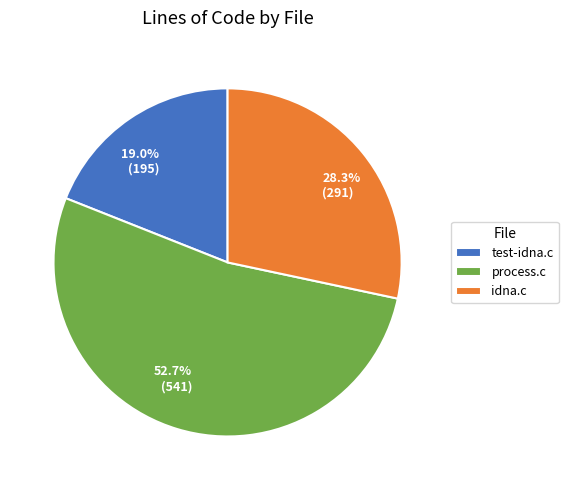

The idna.c slice represents 28% of the pie. True or false?

True